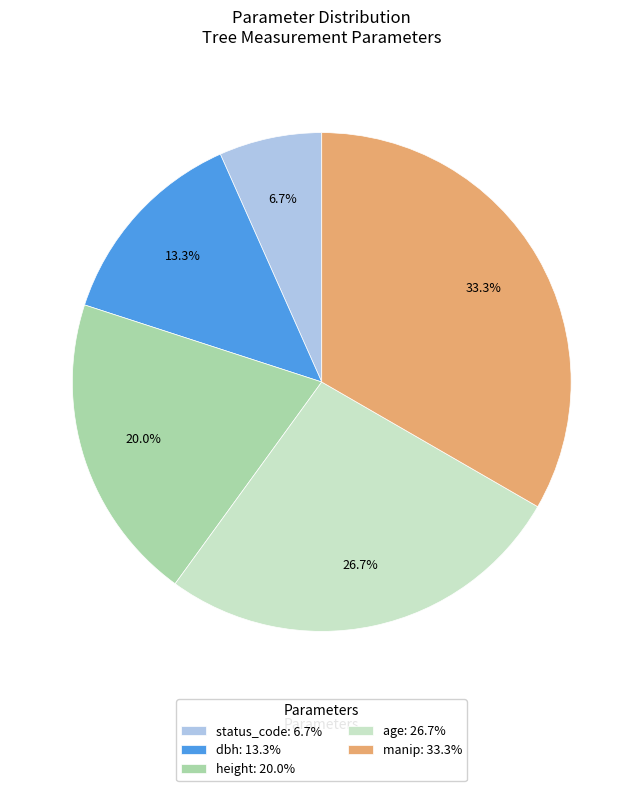

Is there any slice that represents more than half of the pie?

No